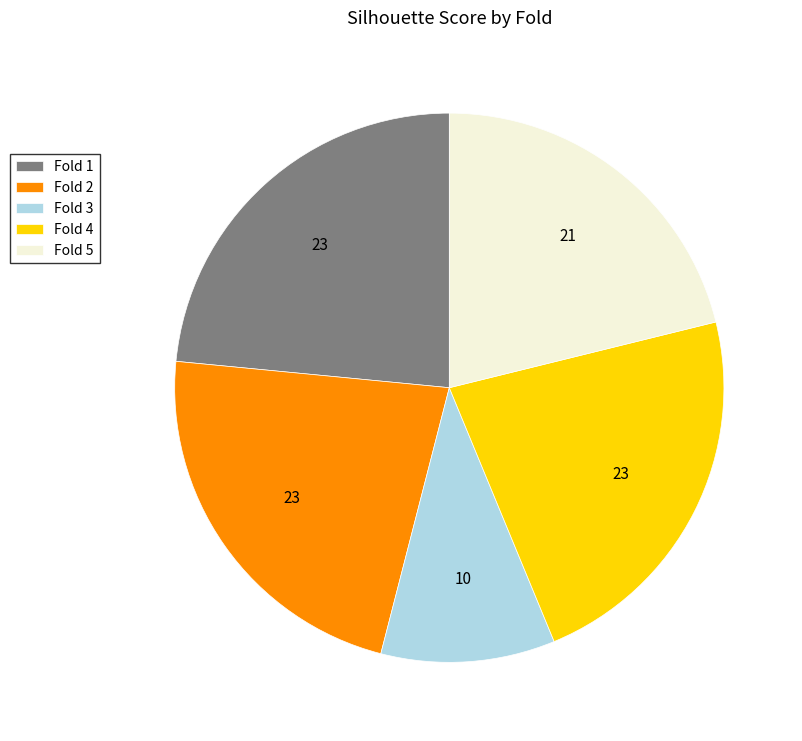

Which slice is the smallest?

Fold 3